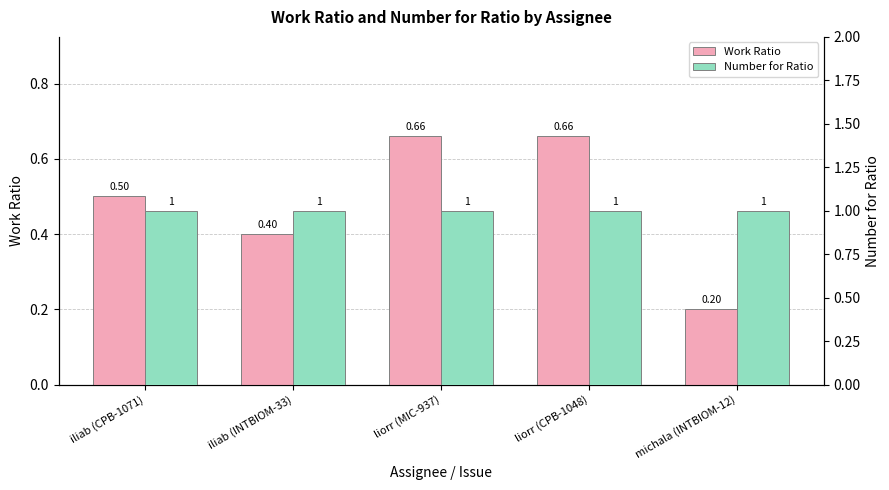

How many bars are there in each group?

2